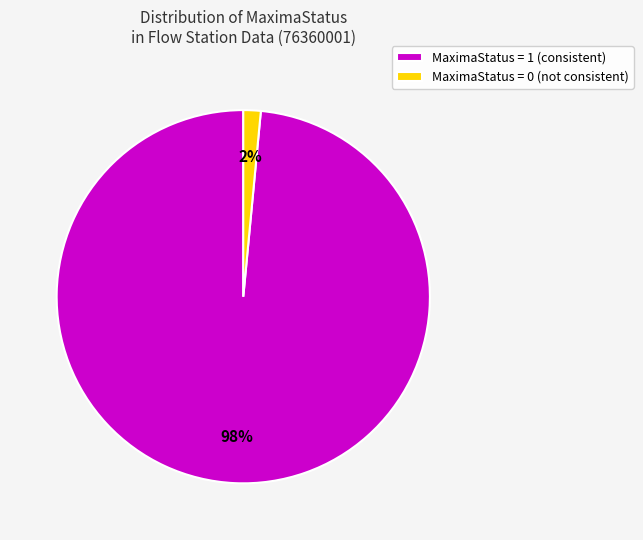

Which has a higher value, MaximaStatus = 1 (consistent) or MaximaStatus = 0 (not consistent)?

MaximaStatus = 1 (consistent)